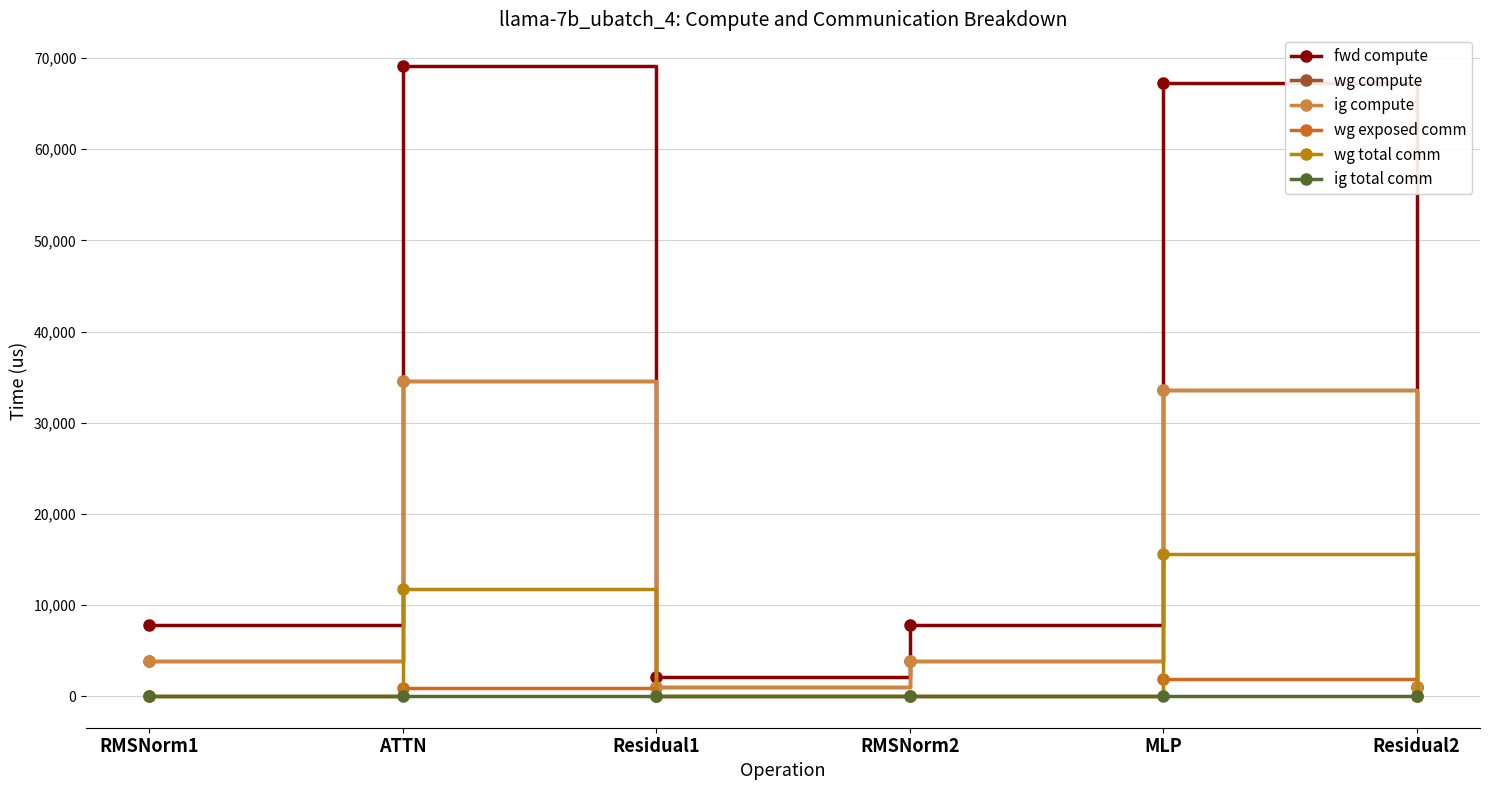

Where is the first local maximum for wg total comm?

ATTN